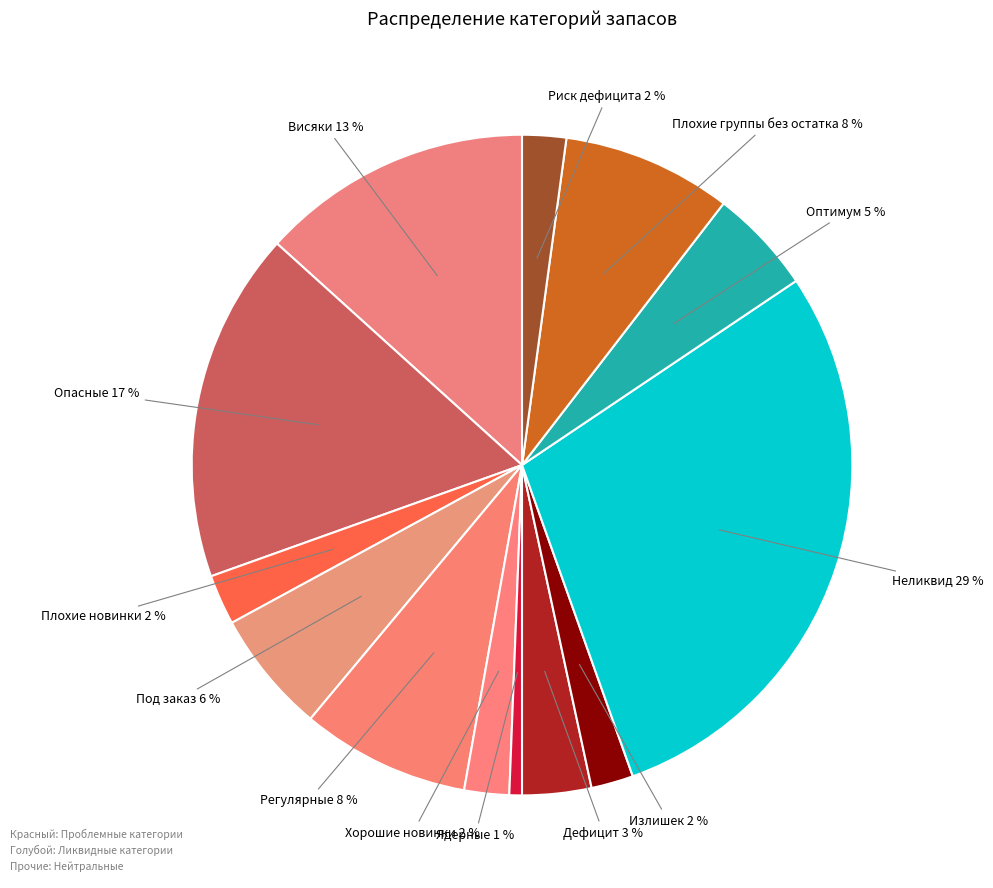

To the nearest percent, what is the average slice percentage?

8%